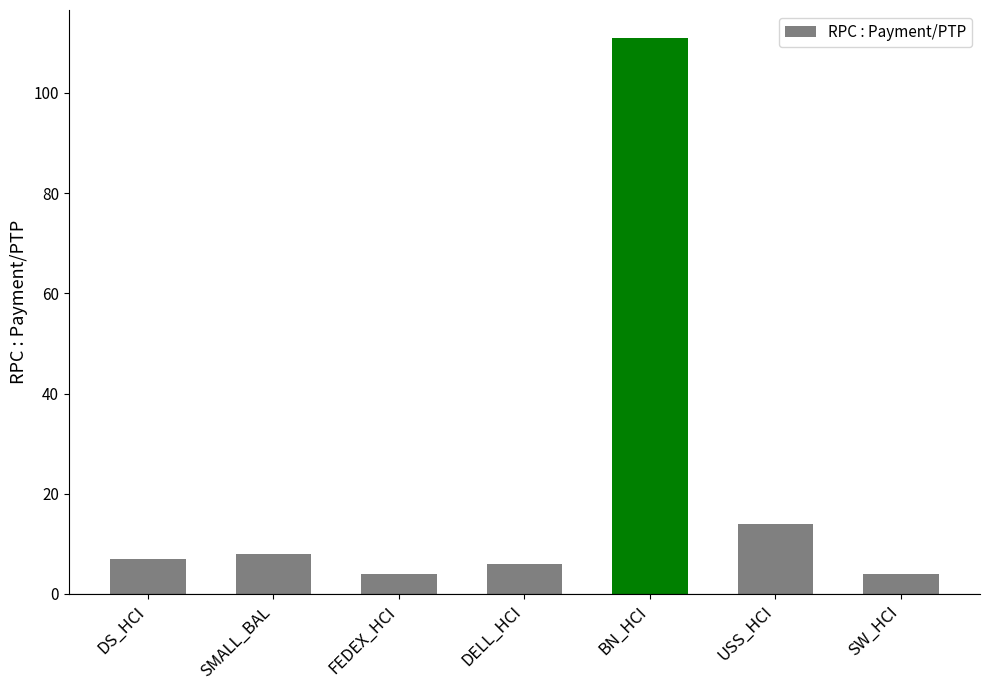

At which category does the chart reach its peak across all series?

BN_HCI